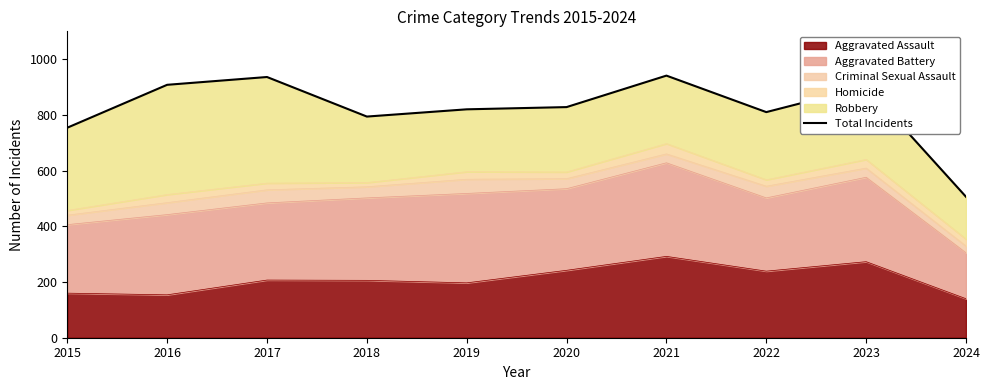

The Aggravated Assault series shows 197 at 2019. True or false?

True